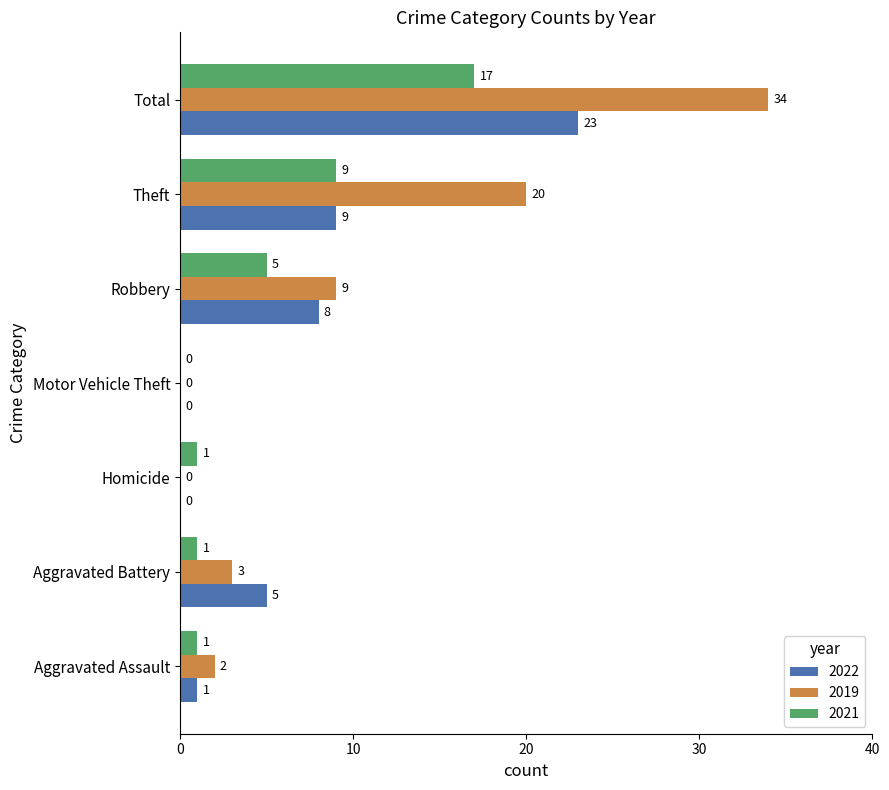

What is the total value across all series at Theft?

38